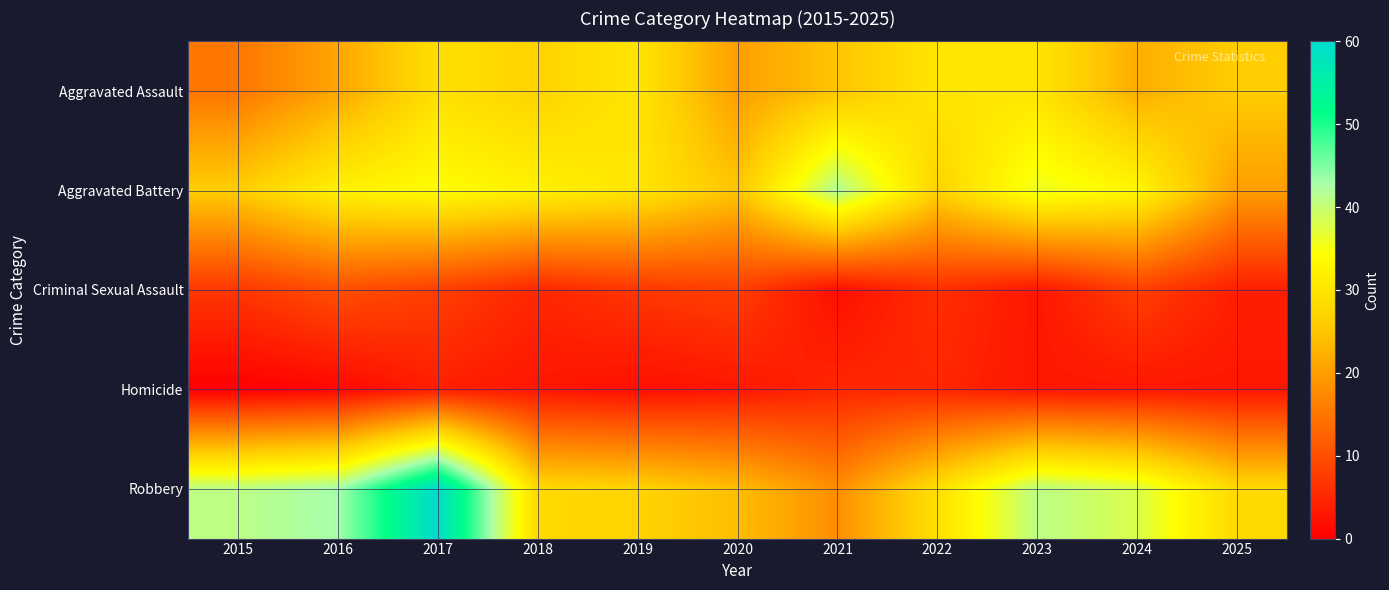

At which category does the chart reach its peak across all series?

2017